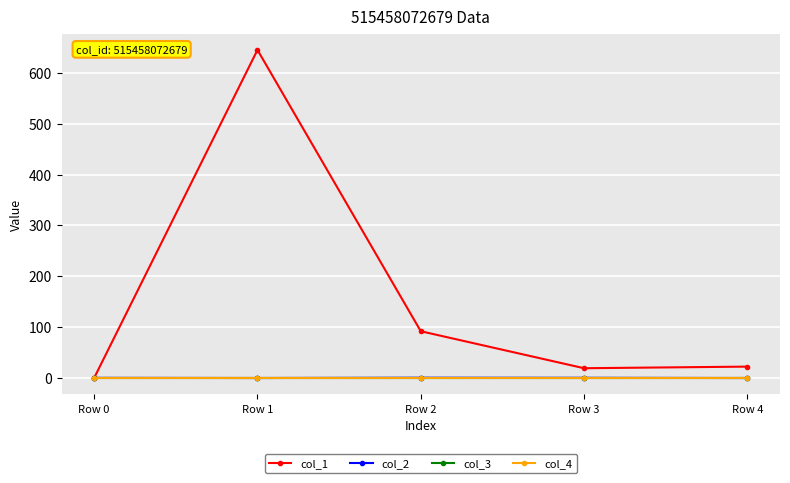

Reading left to right, list all the values displayed in this chart.

col_1: Row 0=0.0	Row 1=645.1	Row 2=91.7	Row 3=19.0	Row 4=22.1
col_2: Row 0=0.0	Row 1=-0.3	Row 2=0.2	Row 3=0.1	Row 4=-0.3
col_3: Row 0=0.0	Row 1=0.0	Row 2=0.0	Row 3=0.0	Row 4=0.0
col_4: Row 0=0.0	Row 1=0.0	Row 2=0.0	Row 3=0.0	Row 4=0.0